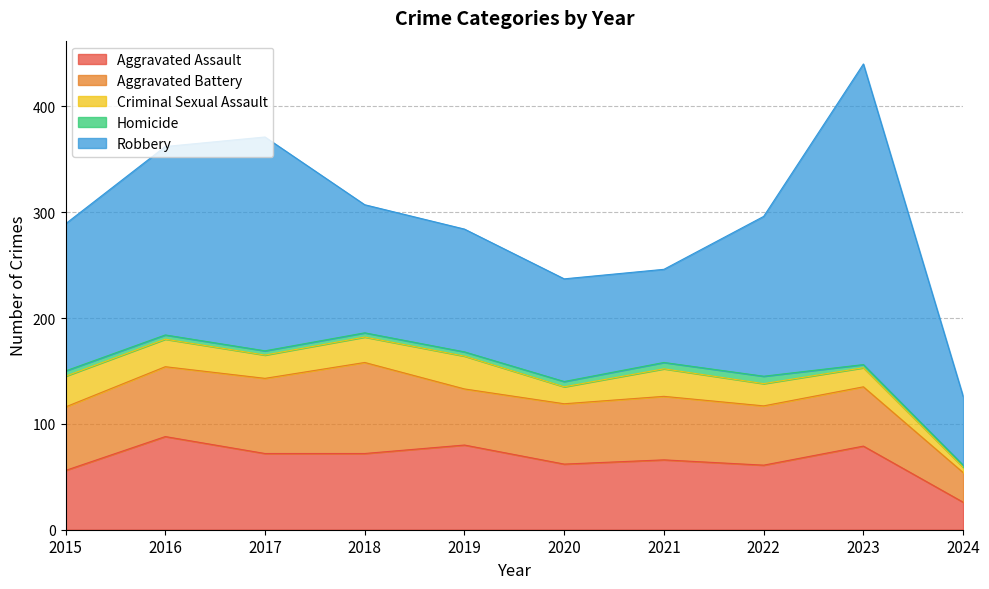

What is the value of the Robbery point at the 3rd from the left?

202